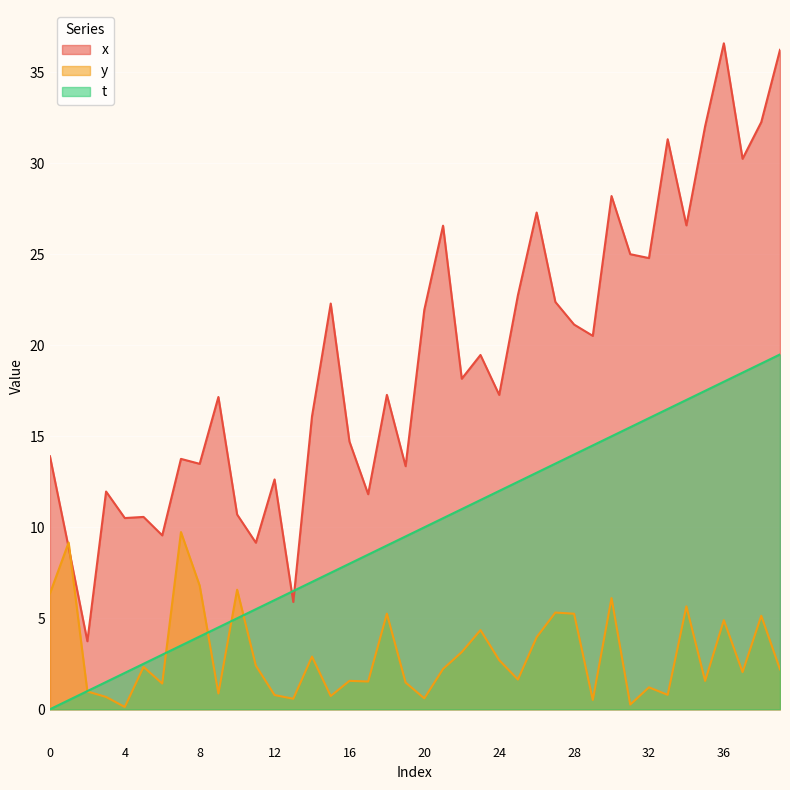

Which label corresponds to the largest value in the chart?

36